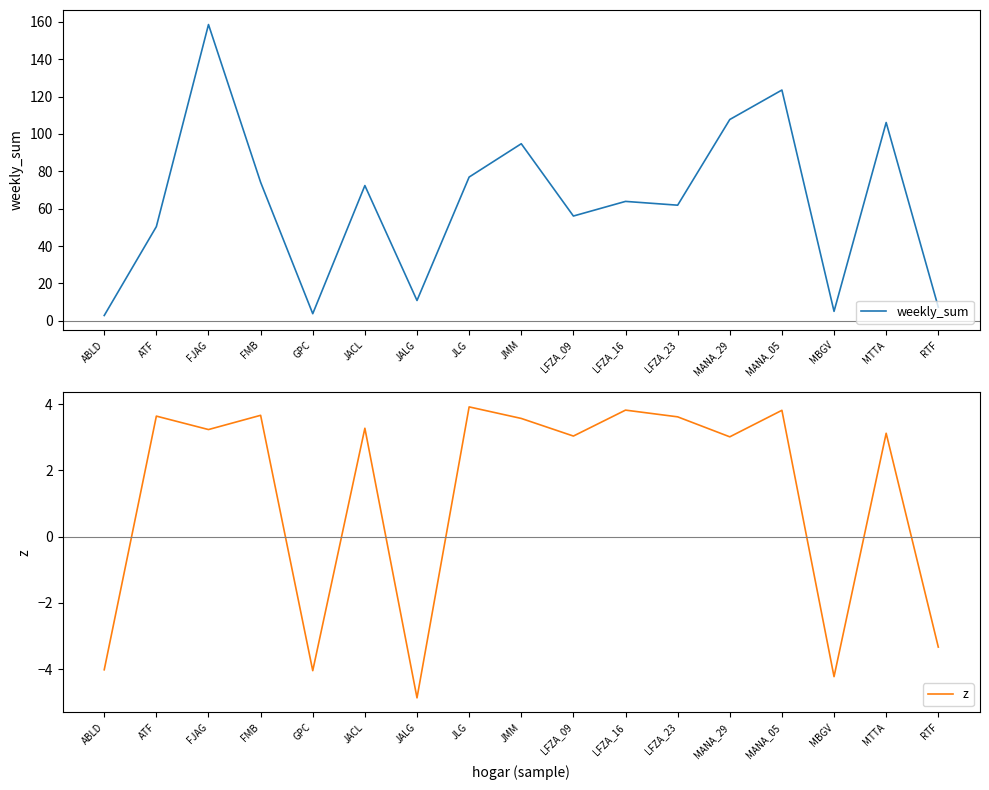

How many values in the weekly_sum series exceed 63?

9